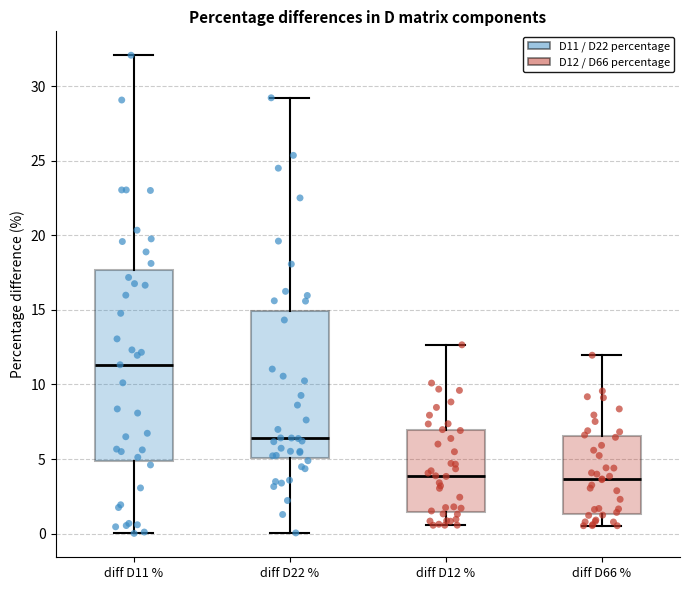

Where does the upper whisker of the box for diff D66 % end on the y-axis? The values are not printed on the chart, so give them approximately, as read against the axis.

12.0